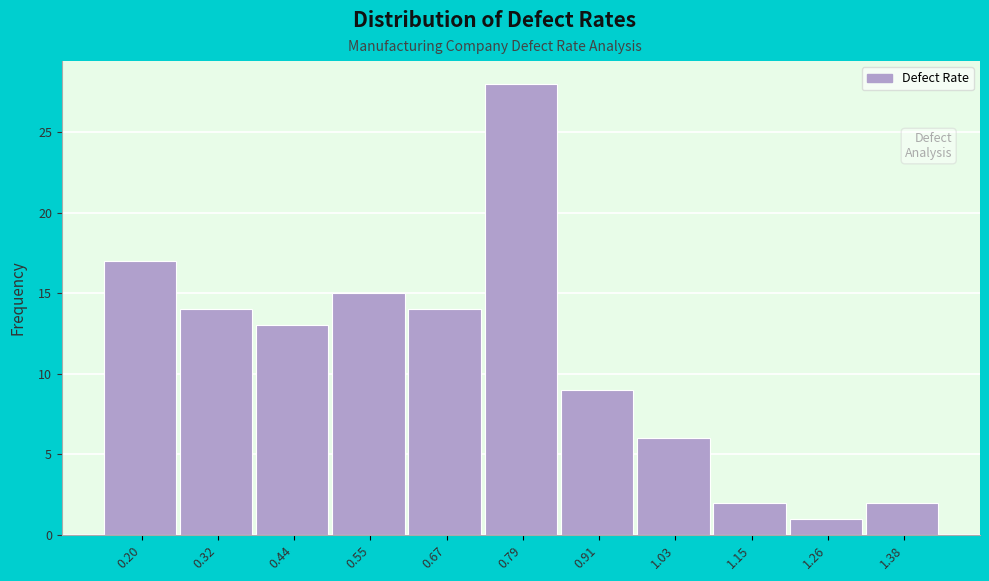

Reading left to right, what are all the values shown in this chart?

17	14	13	15	14	28	9	6	2	1	2